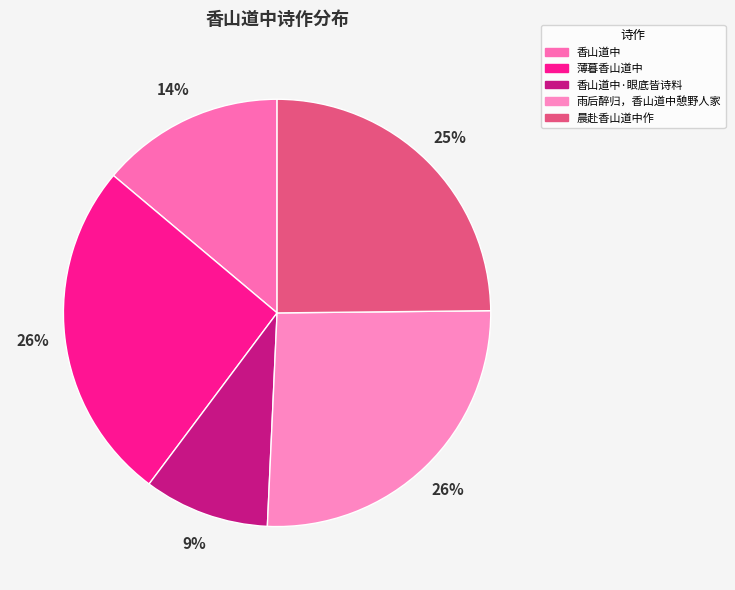

Rank the categories by value from lowest to highest.

香山道中·眼底皆诗料, 香山道中, 晨赴香山道中作, 雨后醉归，香山道中憩野人家, 薄暮香山道中